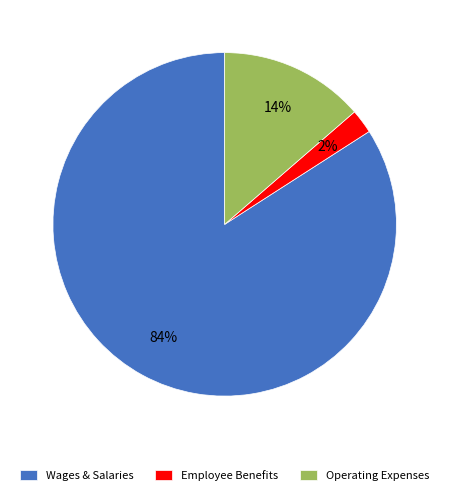

Which slice is the largest?

Wages & Salaries